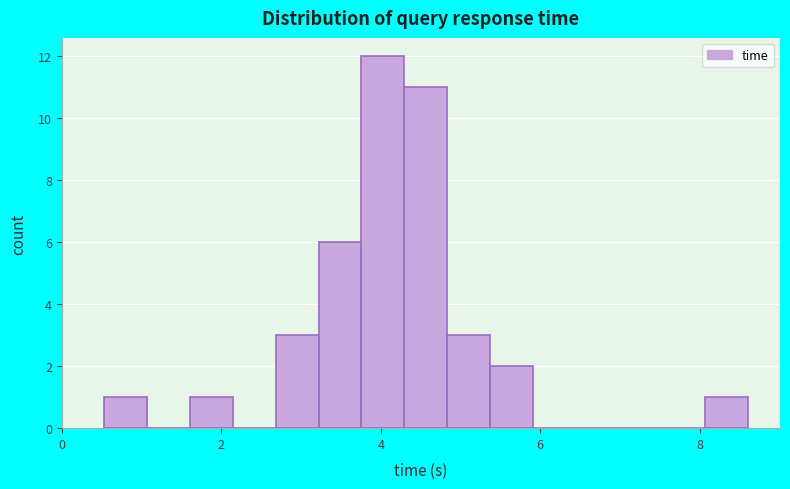

Read against the x-axis, roughly where is the centre of the tallest bar?

4.0